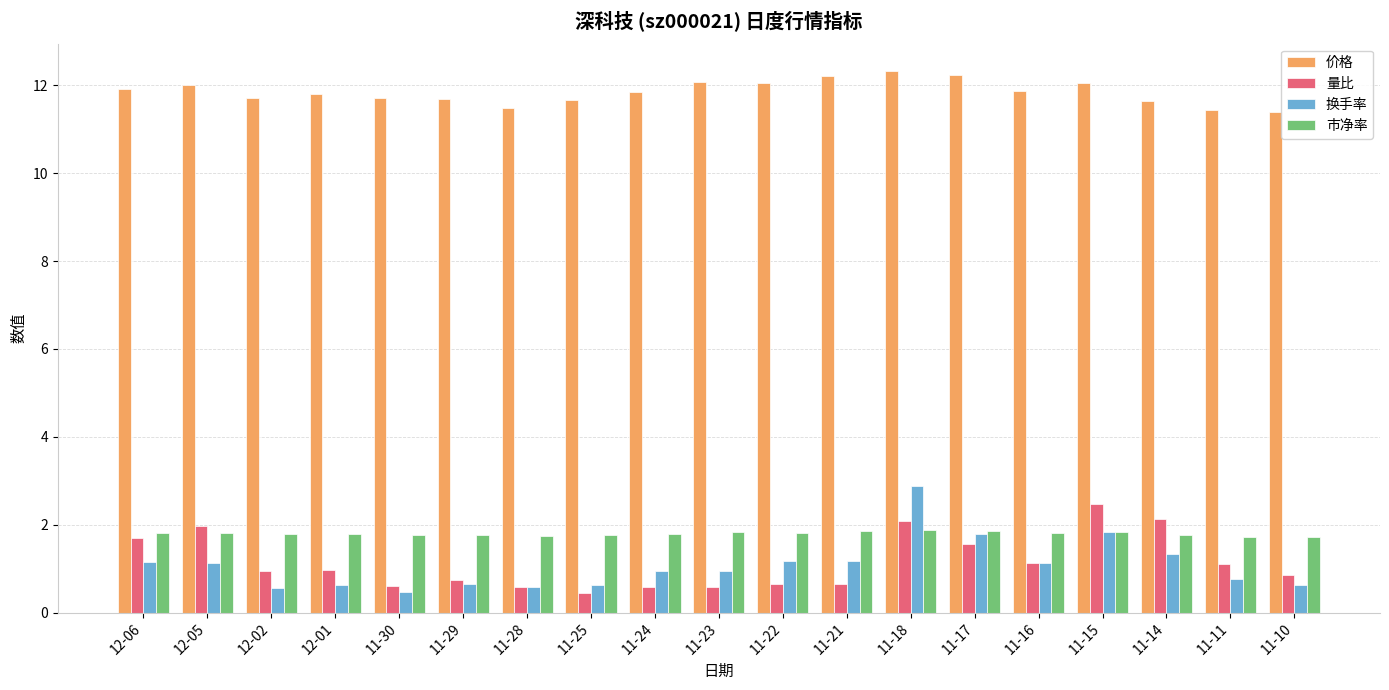

Which series has the largest total across all categories?

价格